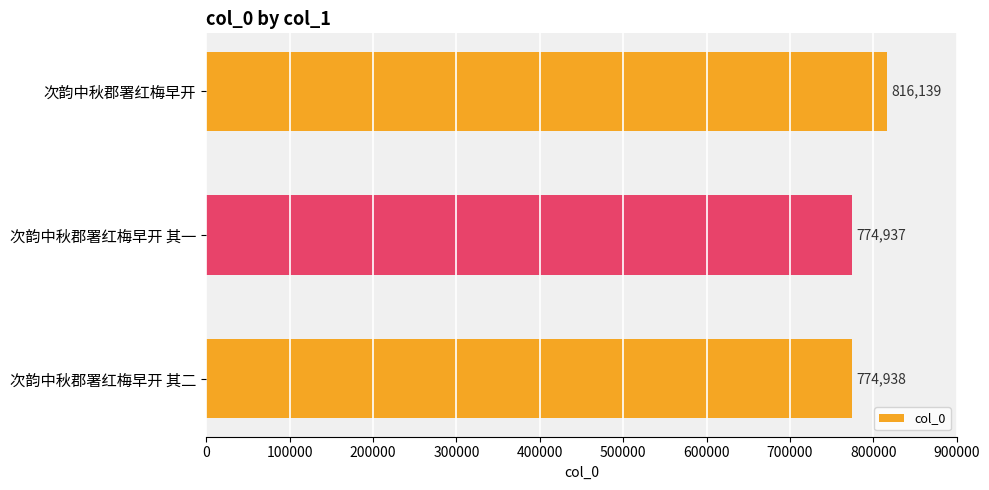

List the labels in order of value, largest first.

次韵中秋郡署红梅早开, 次韵中秋郡署红梅早开 其二, 次韵中秋郡署红梅早开 其一